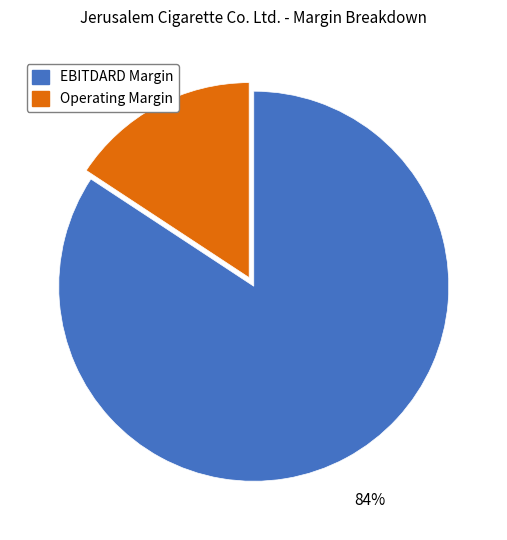

Count the number of slices in the pie.

2